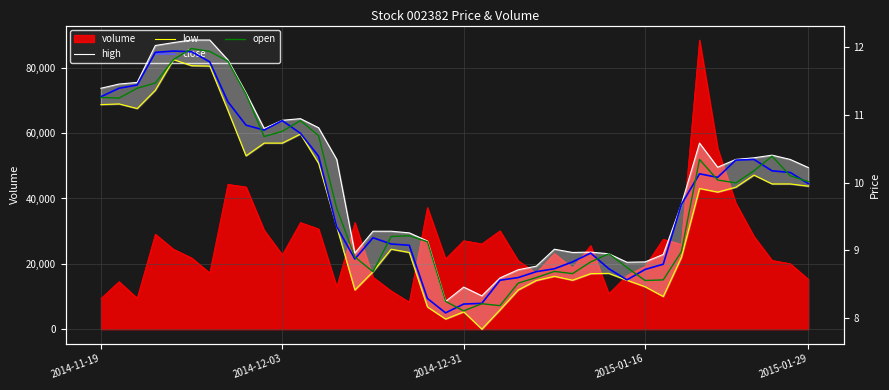

List the series in order of their peak value, highest first.

high, open, close, low